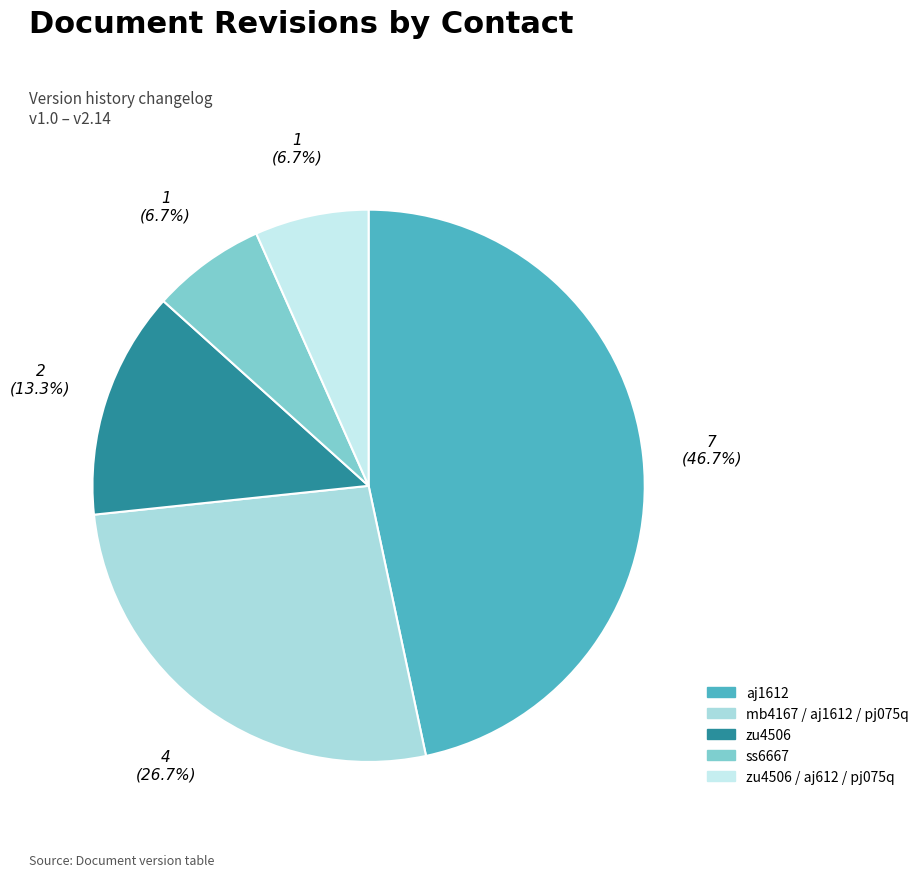

Which category has the smallest portion of the pie?

ss6667